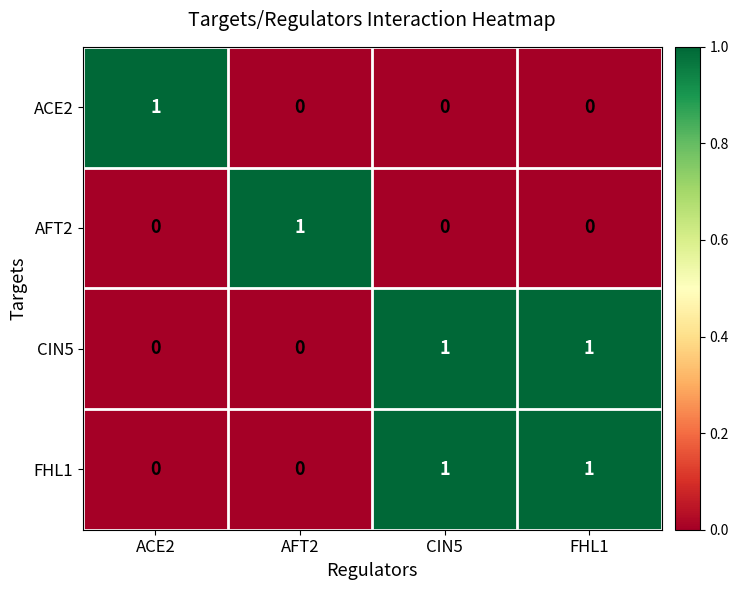

At which label does ACE2 reach its peak?

ACE2